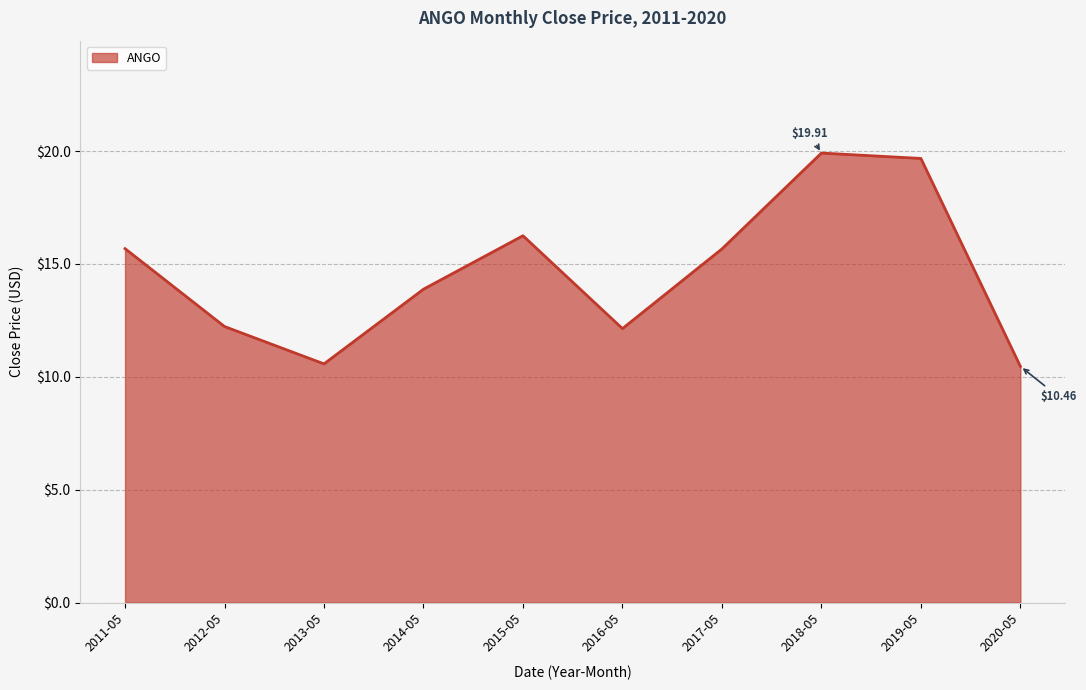

What is the smallest value displayed?

10.5